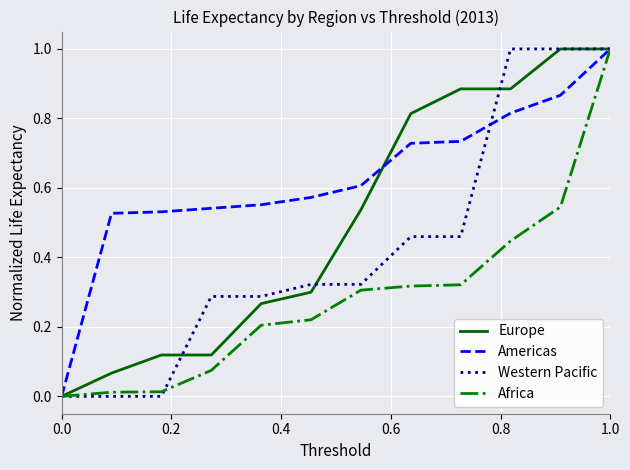

What is the greatest value displayed?

1.0